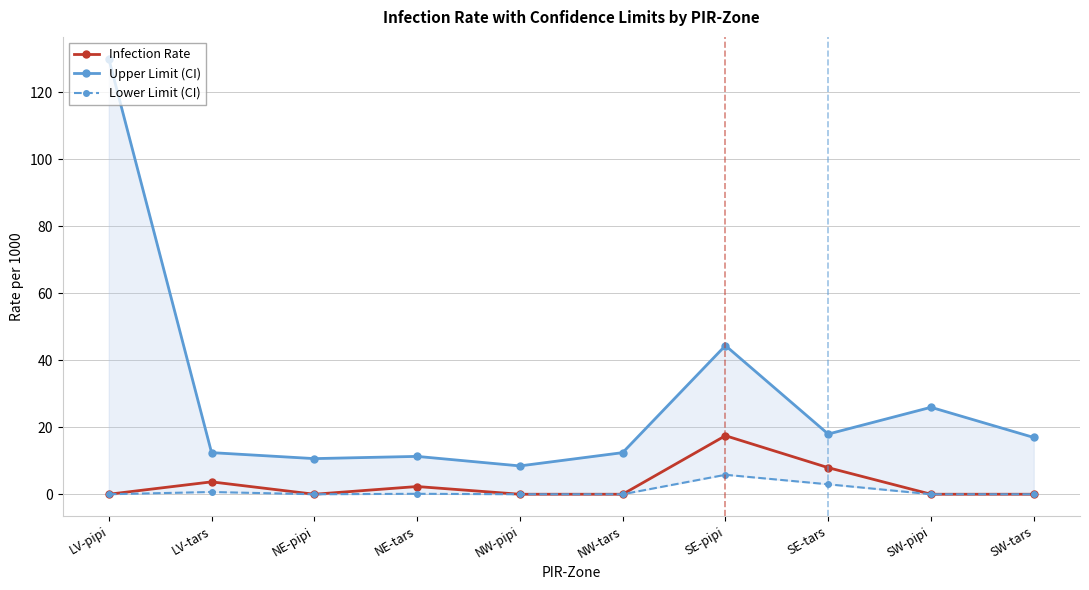

What is the greatest value displayed?

130.0